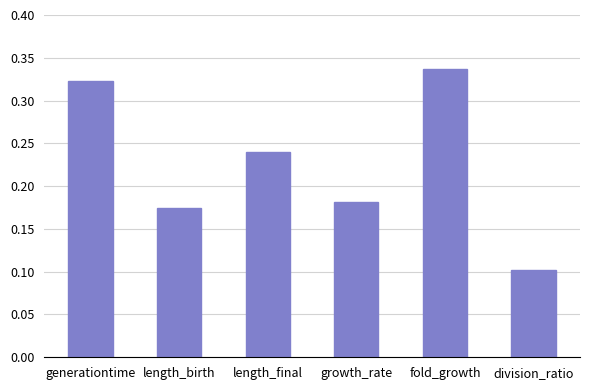

What is the smallest value displayed?

0.1